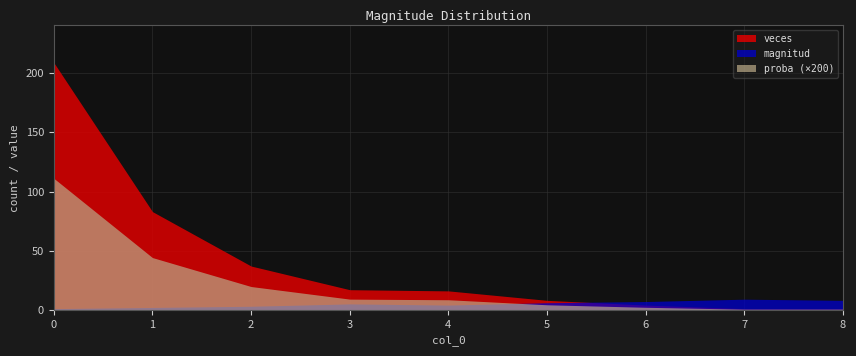

Reading left to right, extract all data points from this chart.

magnitud: 1.0	2.0	3.0	5.0	4.0	6.0	7.0	9.0	8.0
veces: 209.0	83.0	37.0	17.0	16.0	8.0	4.0	1.0	1.0
proba: 0.6	0.2	0.1	0.0	0.0	0.0	0.0	0.0	0.0